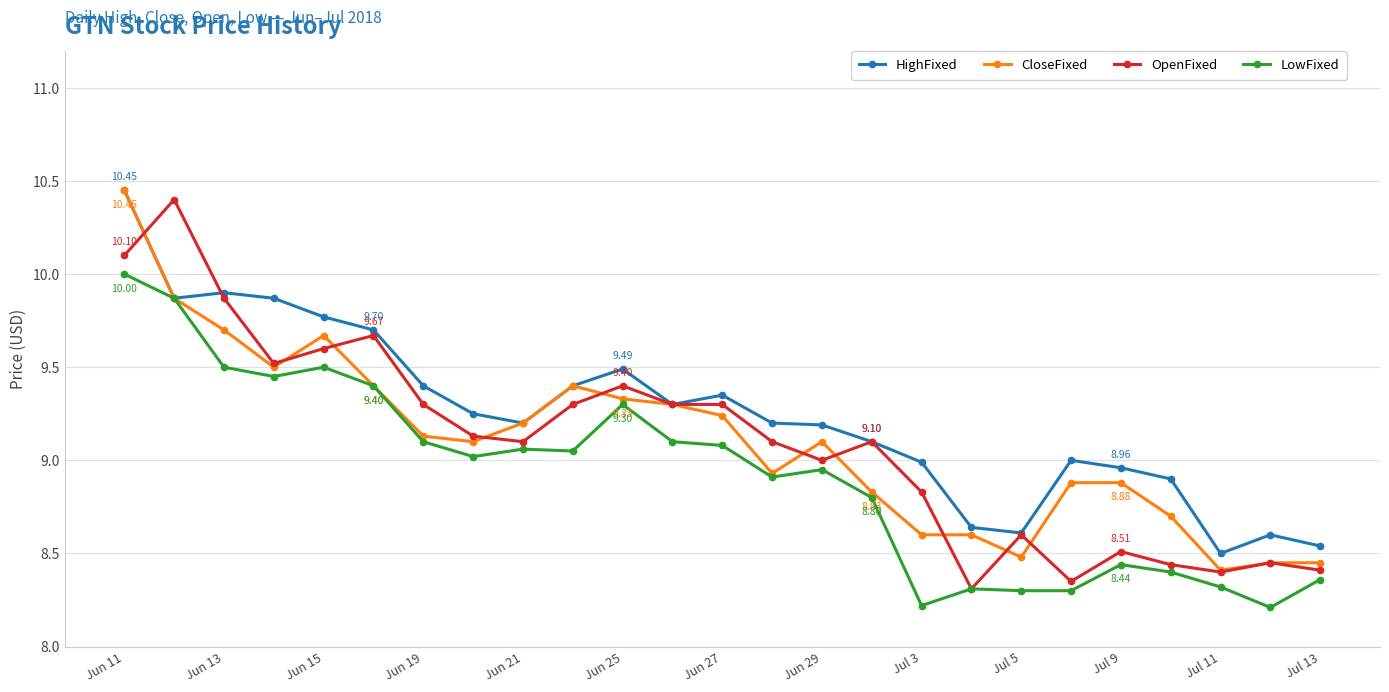

What is the difference between the maximum and minimum values in the OpenFixed series?

2.1